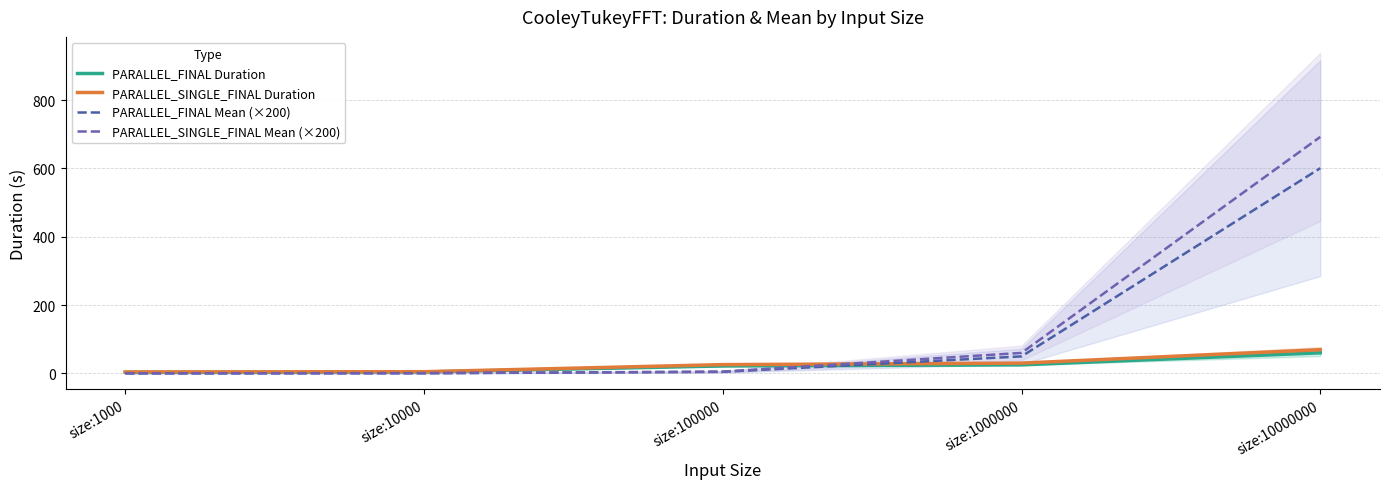

Is this an area chart (filled region under the line)?

No